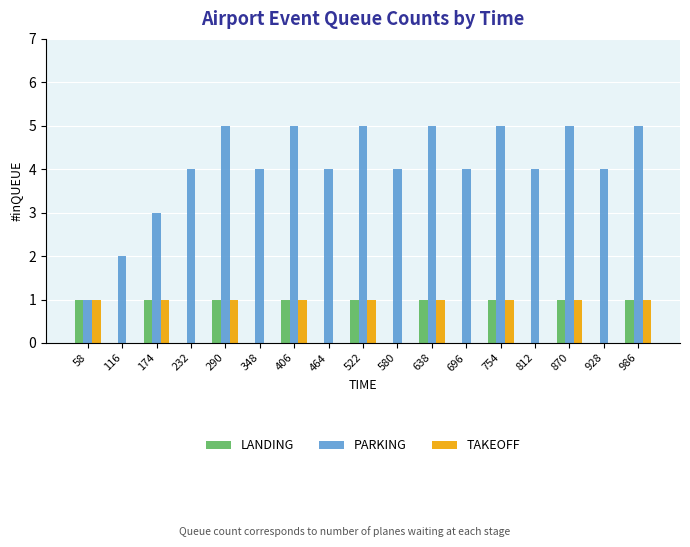

Is the value of LANDING at 696 greater than the value of PARKING at 522?

No